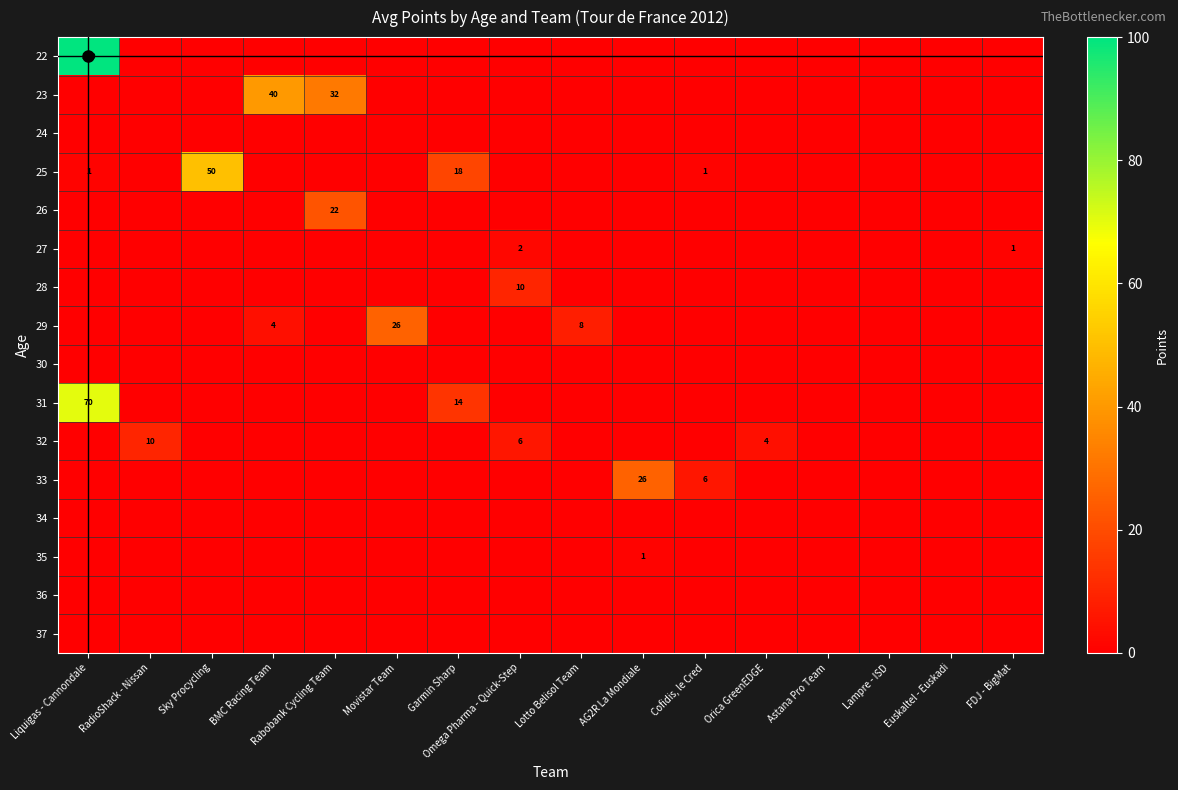

How many data points in 22 are above 0?

1